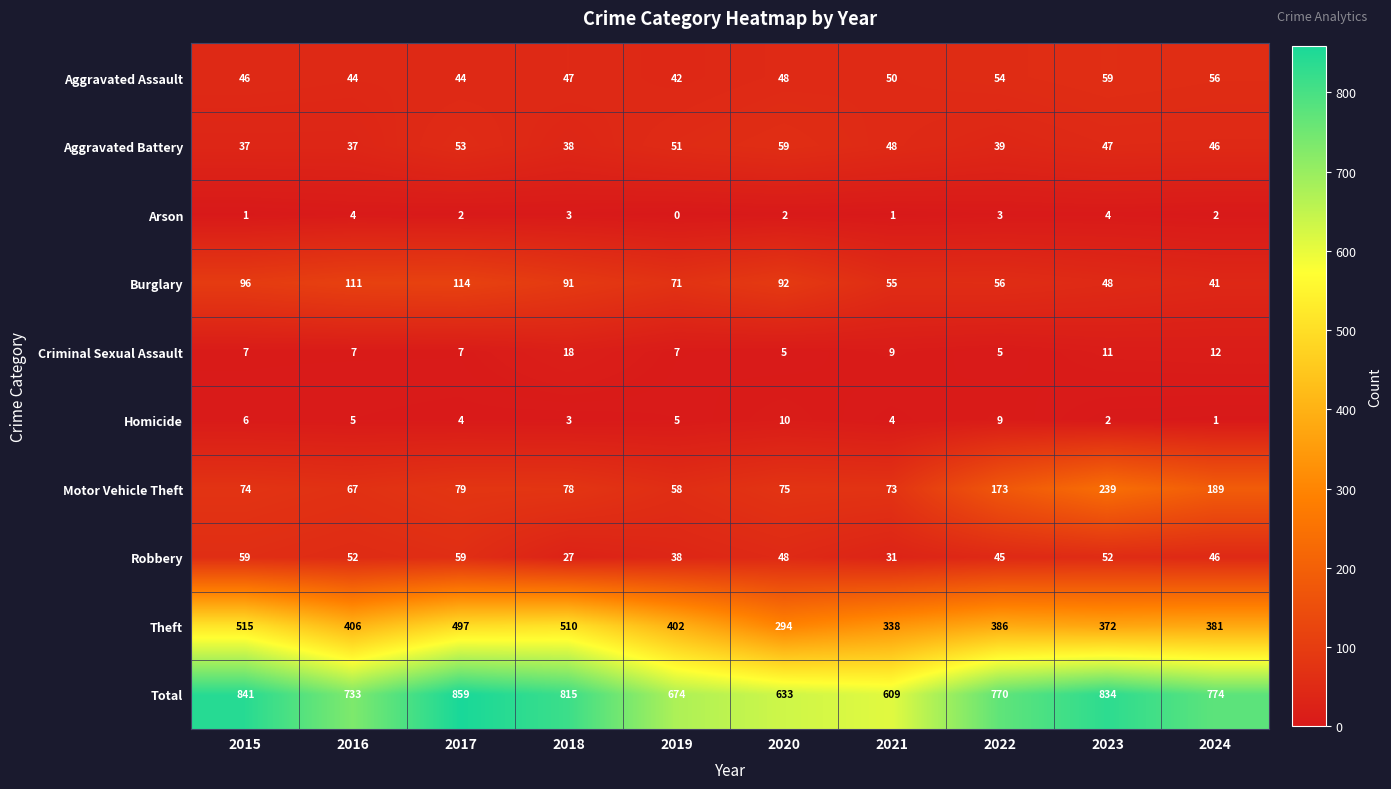

What value does the Robbery series have at 2016, to the nearest 5?

50